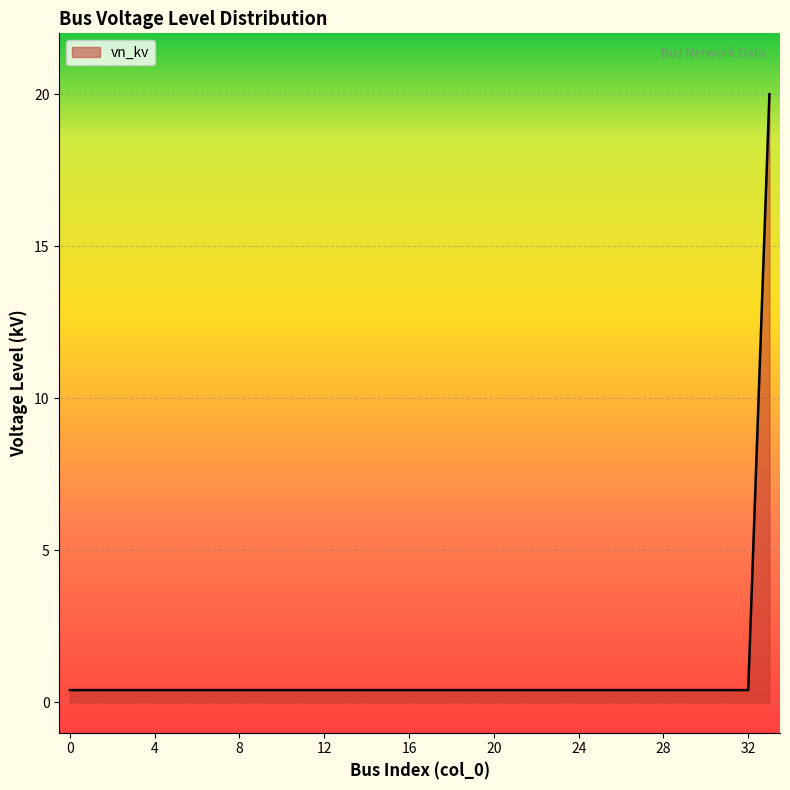

Reading left to right, transcribe all the data shown in this chart.

0.4	0.4	0.4	0.4	0.4	0.4	0.4	0.4	0.4	0.4	0.4	0.4	0.4	0.4	0.4	0.4	0.4	0.4	0.4	0.4	0.4	0.4	0.4	0.4	0.4	0.4	0.4	0.4	0.4	0.4	0.4	0.4	0.4	20.0